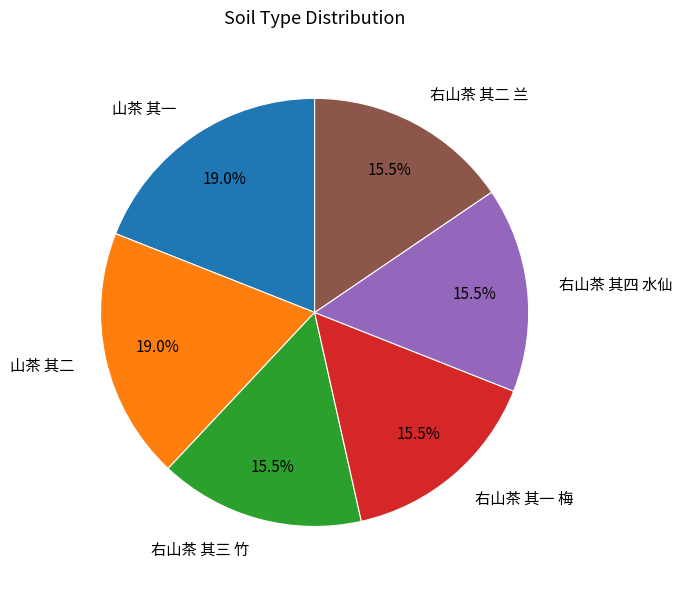

Approximately how many times larger is the value at 右山茶 其四 水仙 compared to 山茶 其二?

0.8